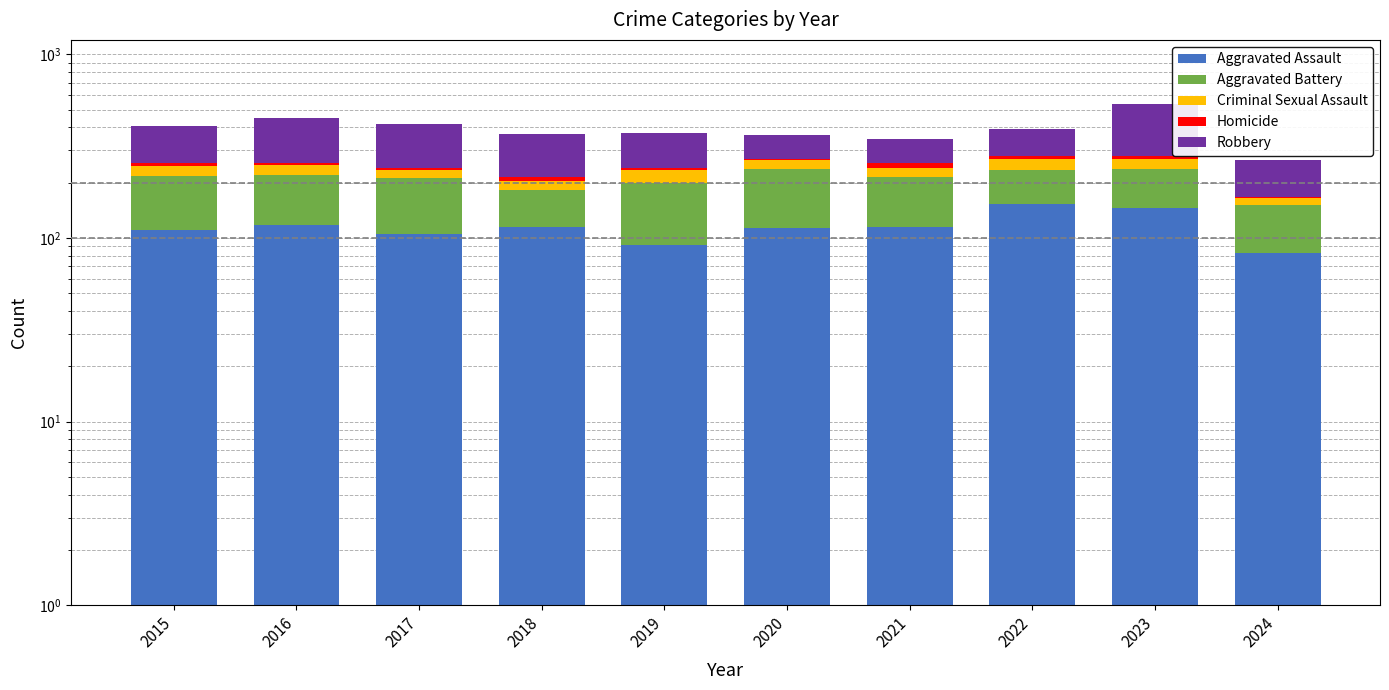

What is the total value across all series at 2018?

369